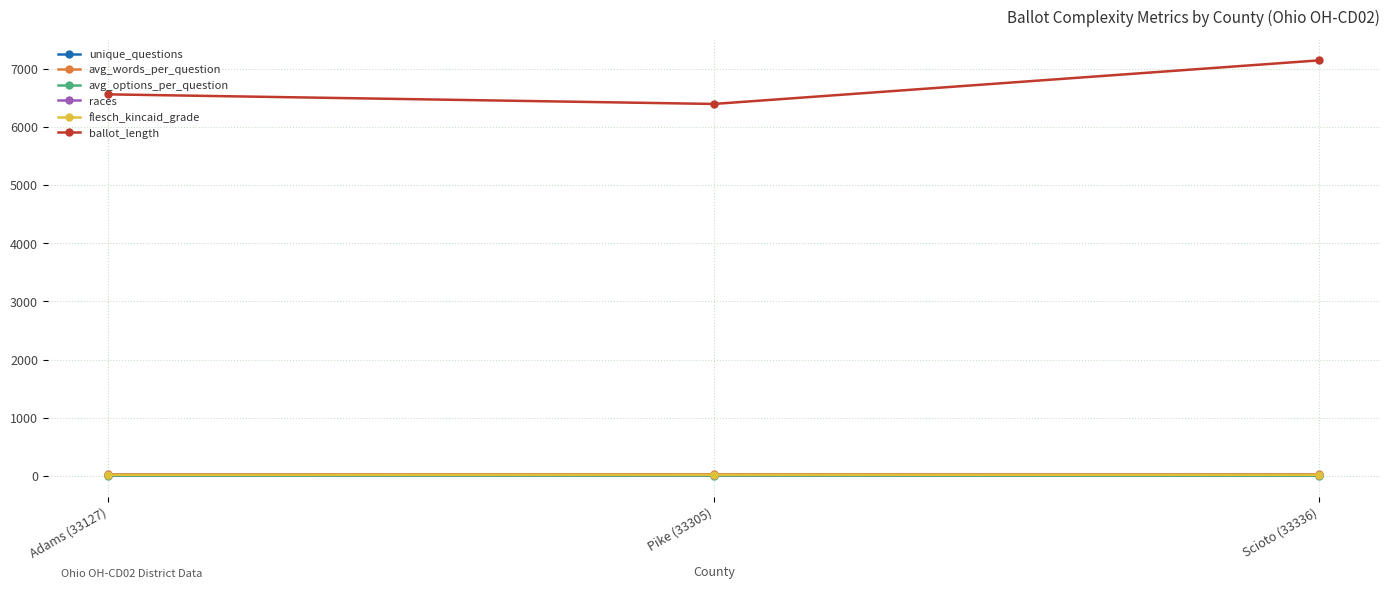

Which series has the largest total across all categories?

ballot_length